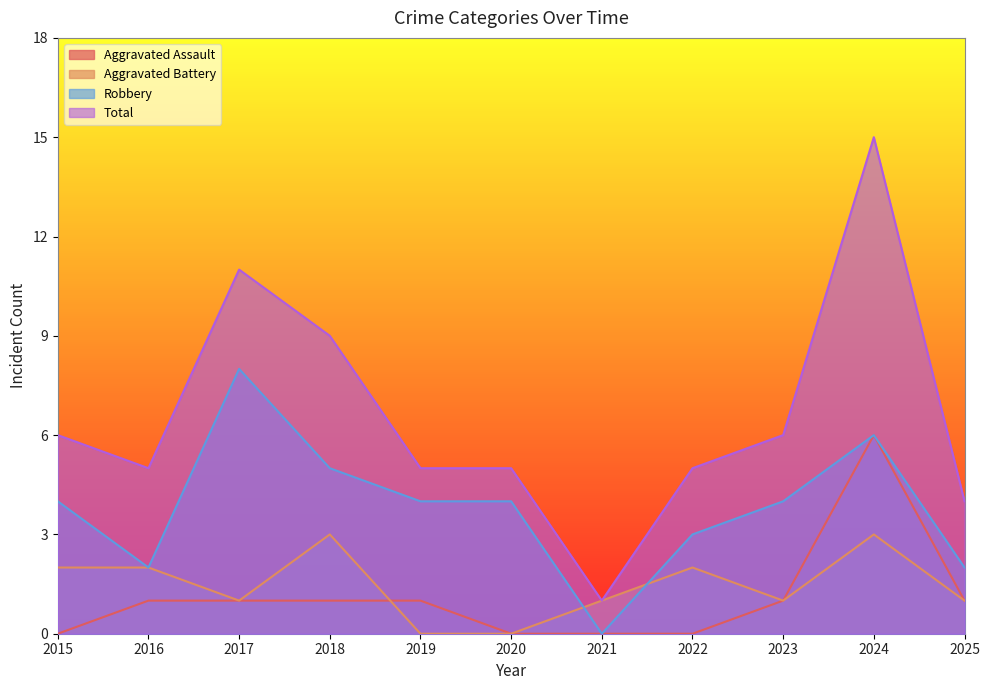

What is the average value of the Robbery series?

4